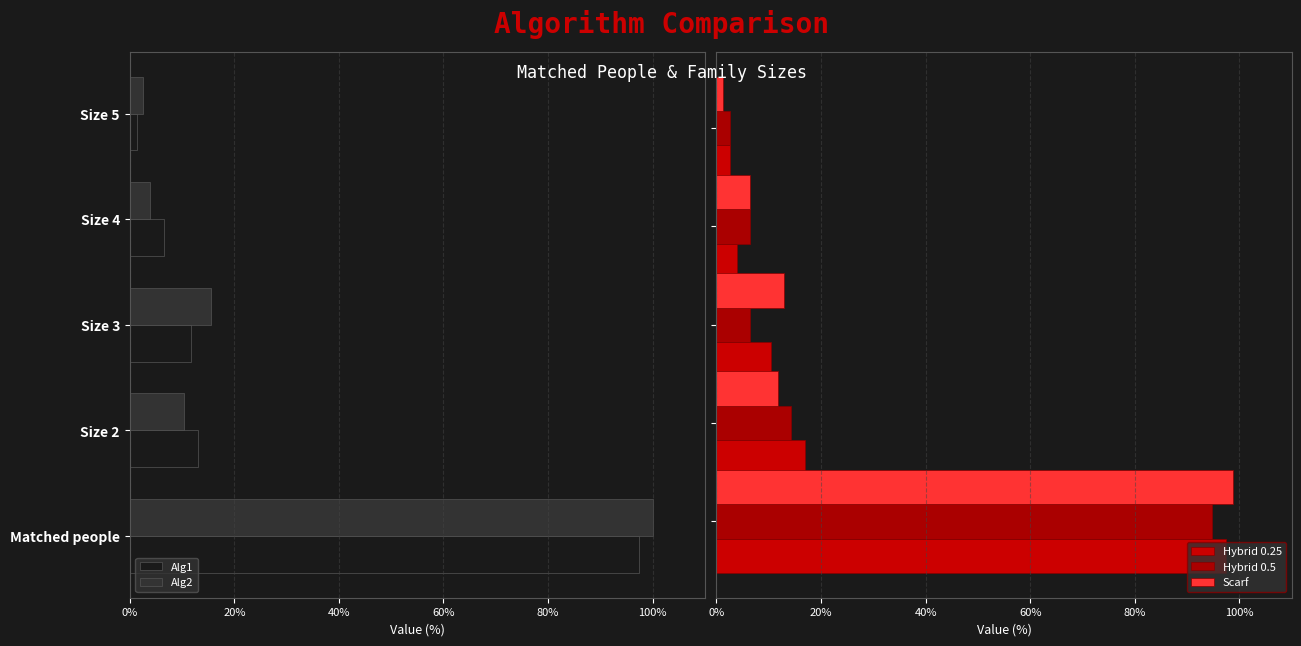

How many data points in Scarf are above 11?

3